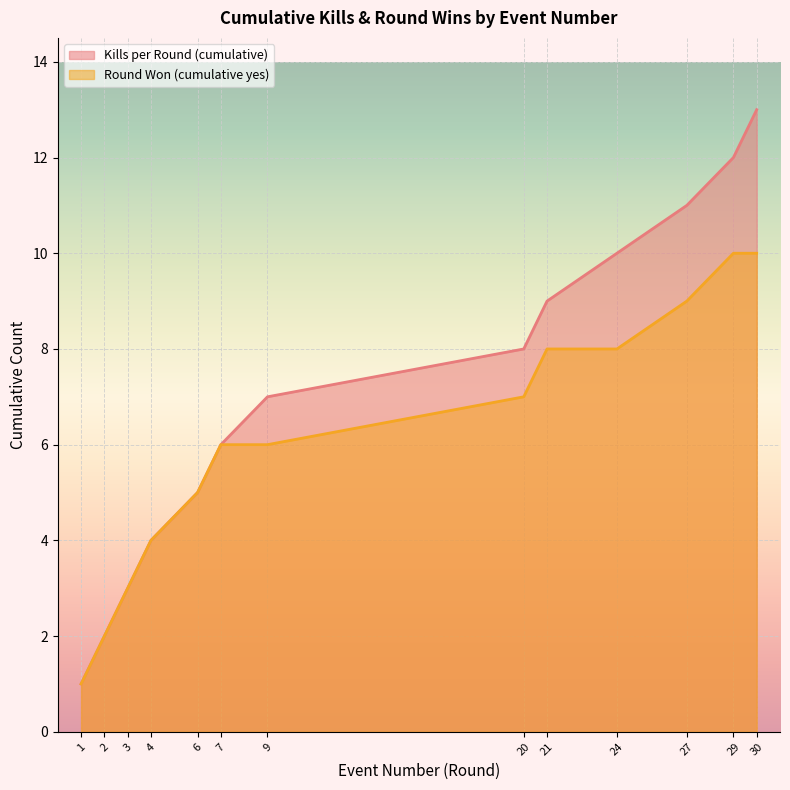

Is it true that Round Won (cumulative yes) equals 6 at 9?

True